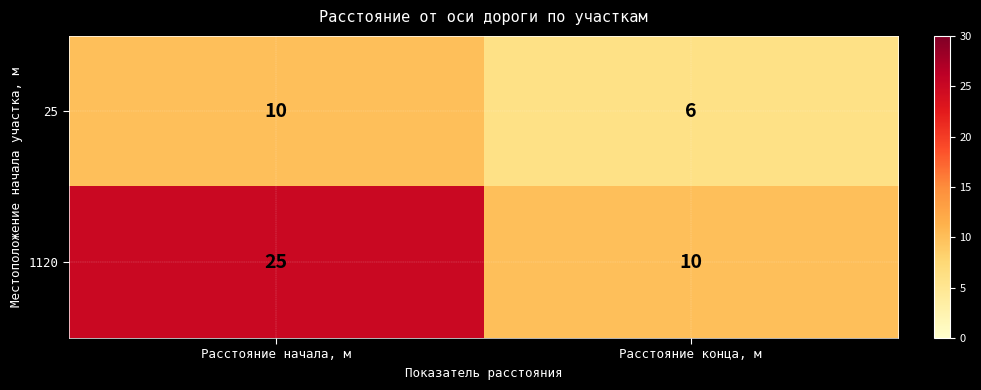

Which series has the largest total across all categories?

1120